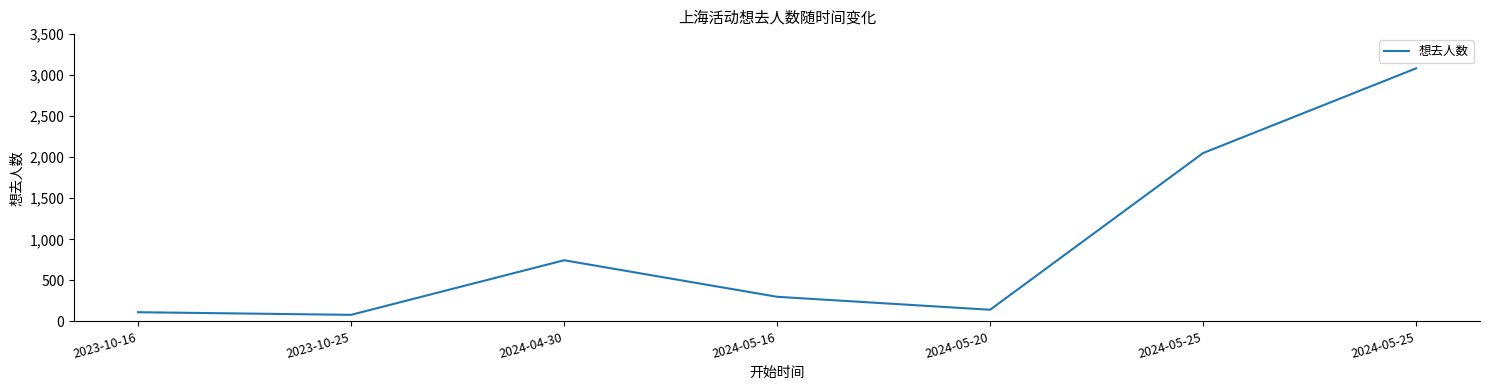

What is the sum of all values?

6513